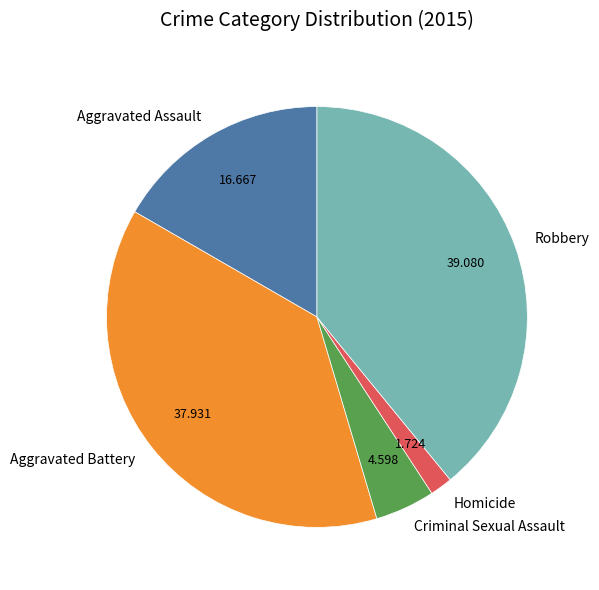

Do Criminal Sexual Assault and Robbery together represent more than half of the pie?

No